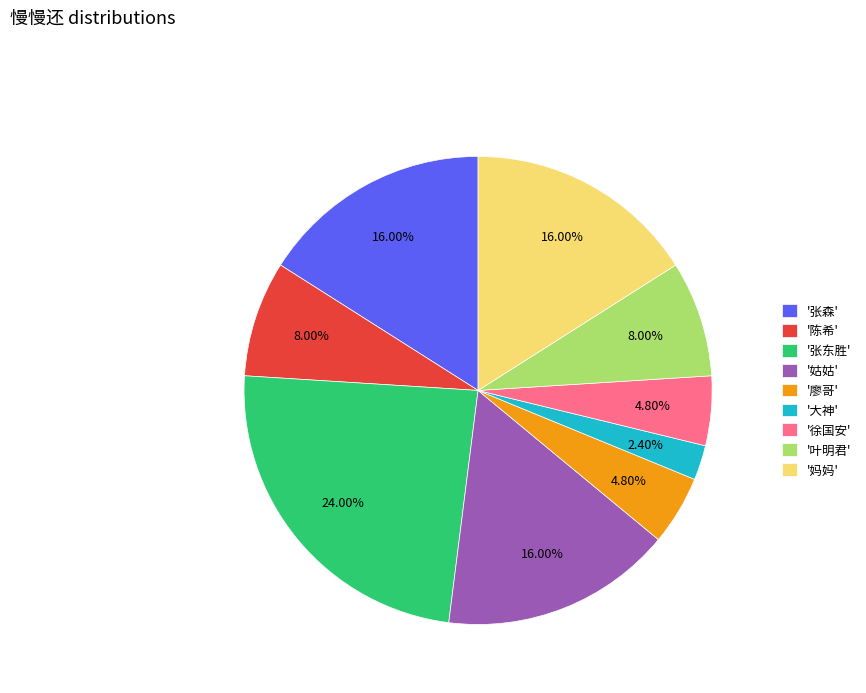

Approximately how many times larger is the value at '廖哥' compared to '妈妈'?

0.3